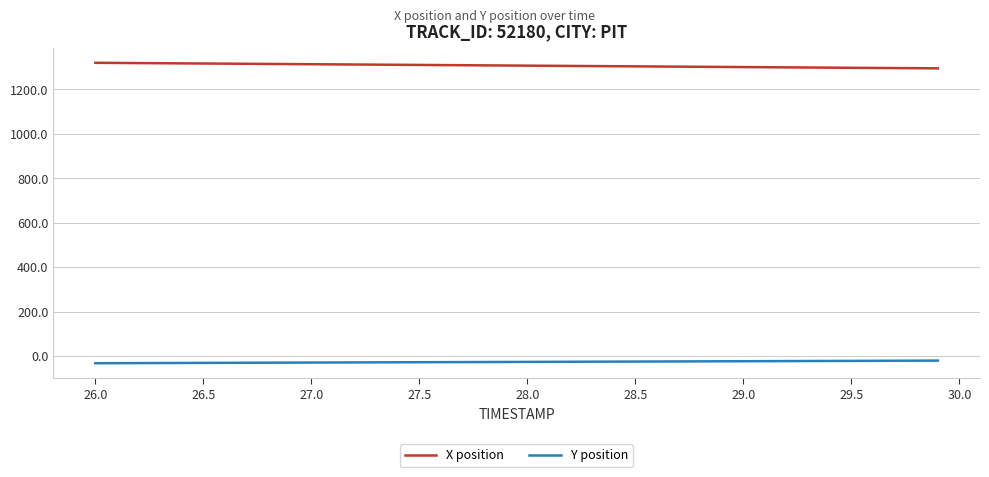

What is the difference between the maximum and second lowest values in the Y position series?

11.5